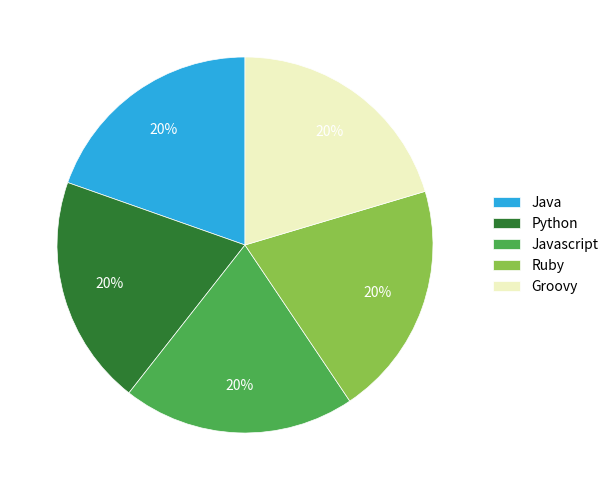

Combined, do Groovy and Java account for over 50%?

No